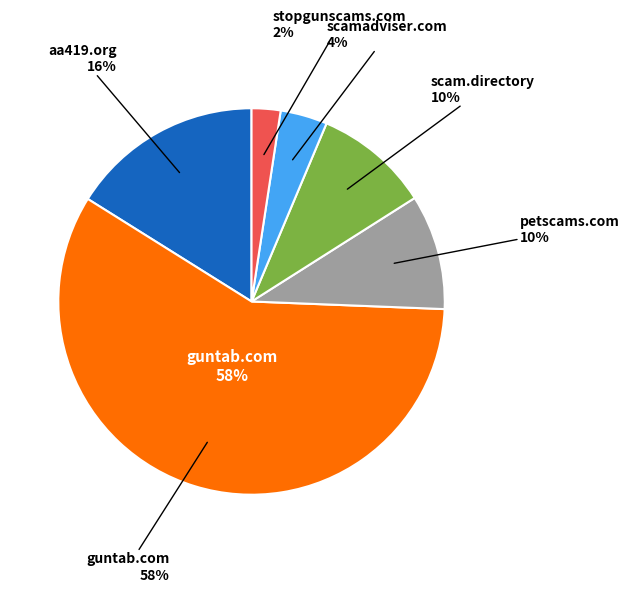

Combined, what portion of the pie is scam.directory and petscams.com?

19.3%